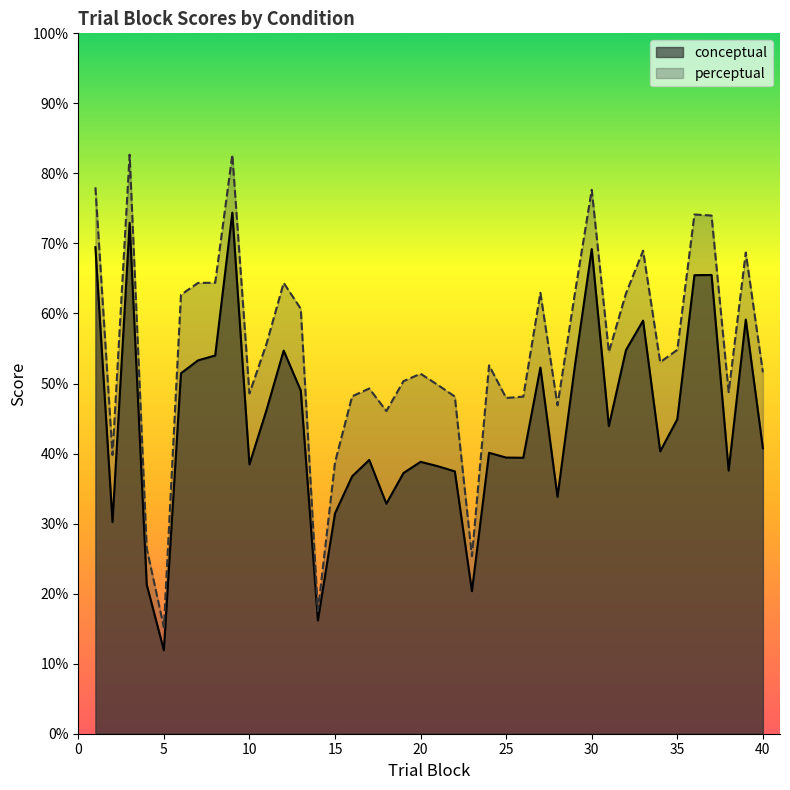

List the series in order of their overall mean, lowest first.

conceptual, perceptual